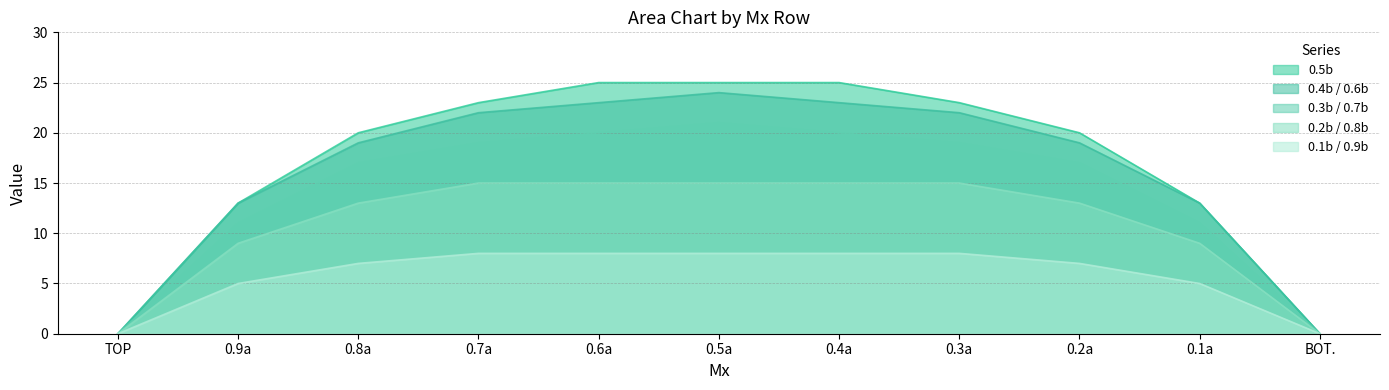

How many lines are shown in the chart?

5